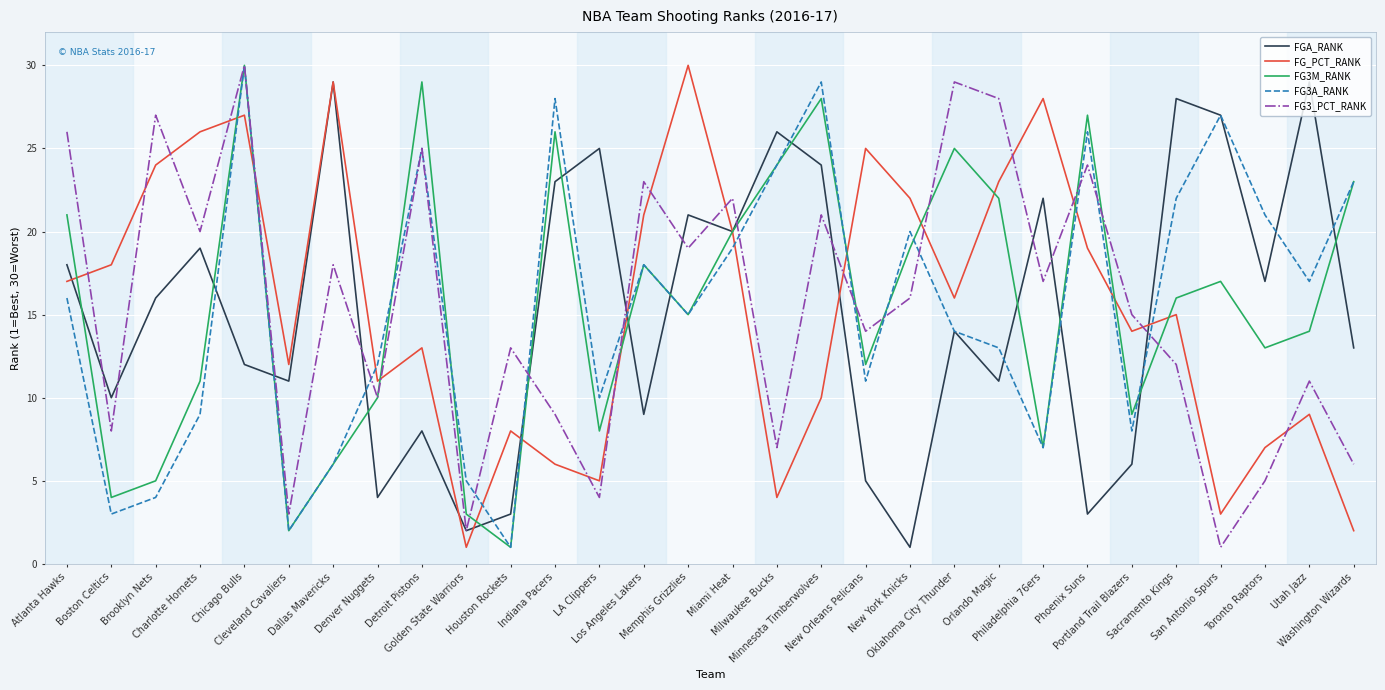

Which series ends up on top after the final intersection of FG3A_RANK and FG_PCT_RANK?

FG3A_RANK